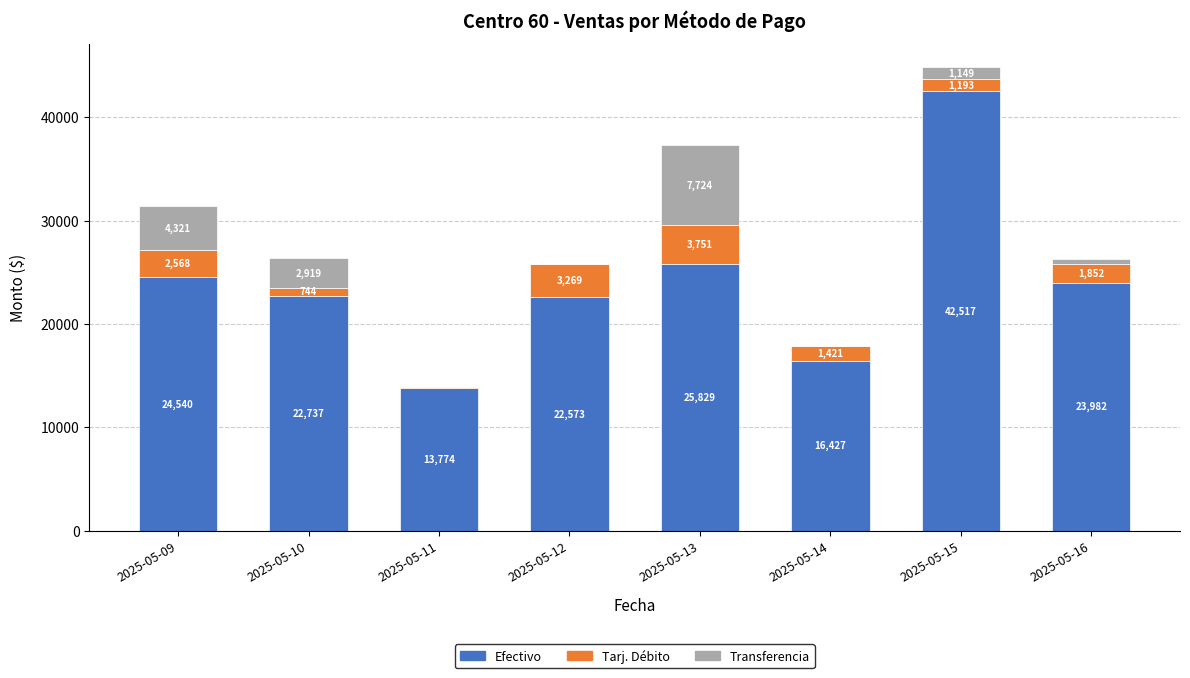

At which category is the sum across all series the highest?

2025-05-15